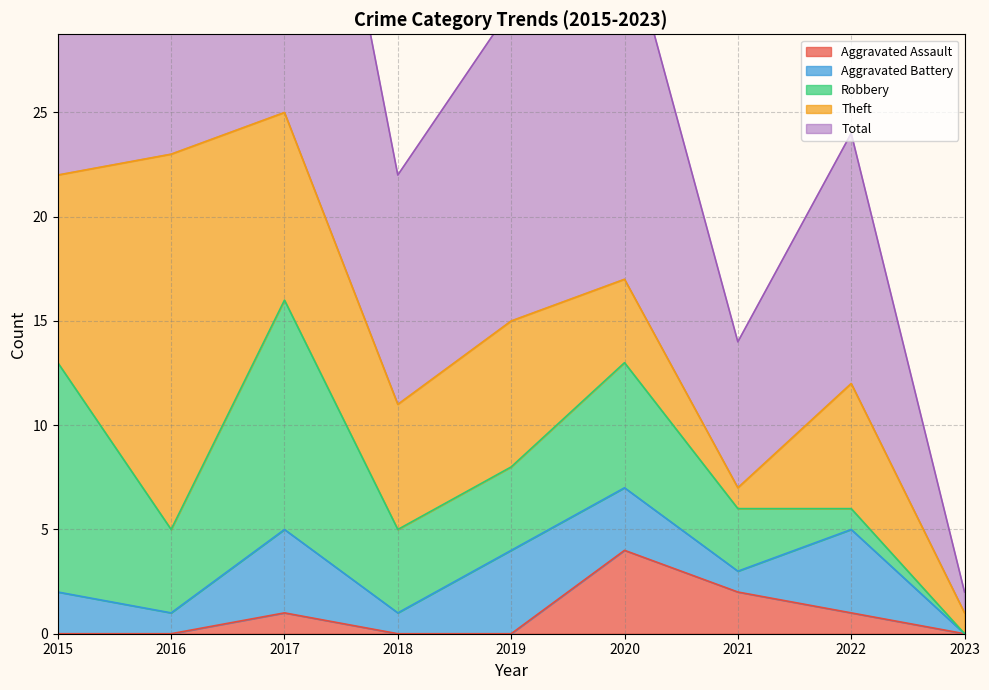

At which category is the sum across all series the highest?

2017